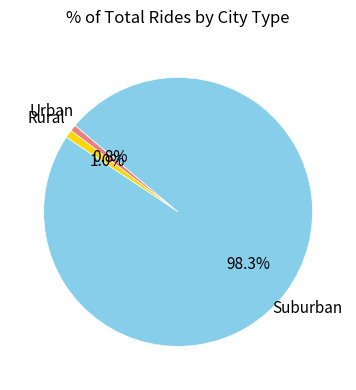

Is there a majority slice in this chart?

Yes